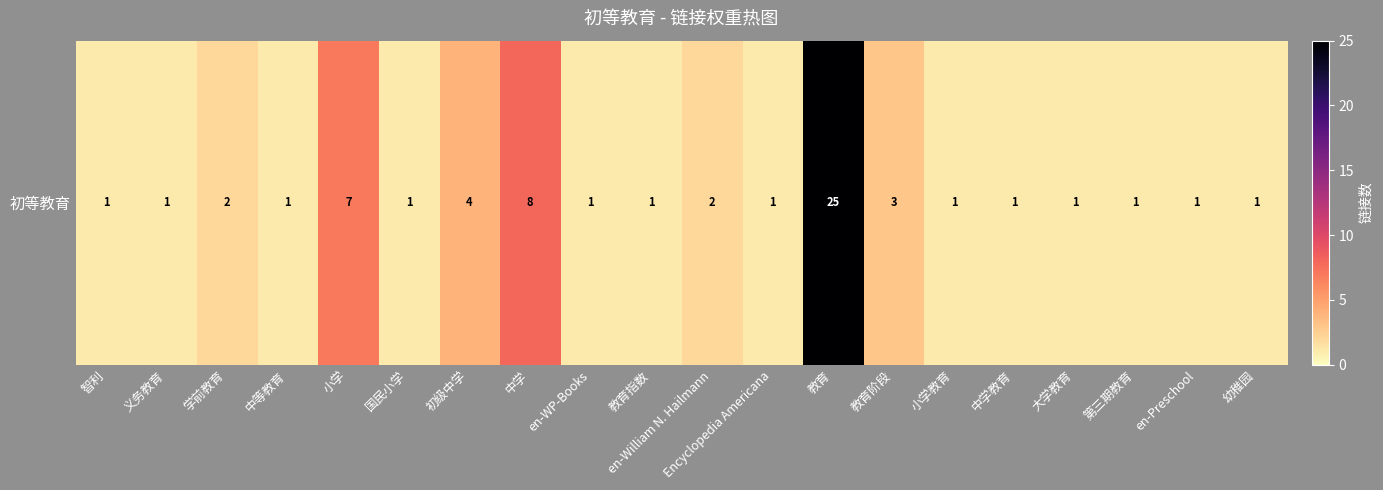

Reading left to right, list all the values displayed in this chart.

智利=1	义务教育=1	学前教育=2	中等教育=1	小学=7	国民小学=1	初级中学=4	中学=8	en-WP-Books=1	教育指数=1	en-William N. Hailmann=2	Encyclopedia Americana=1	教育=25	教育阶段=3	小学教育=1	中学教育=1	大学教育=1	第三期教育=1	en-Preschool=1	幼稚园=1